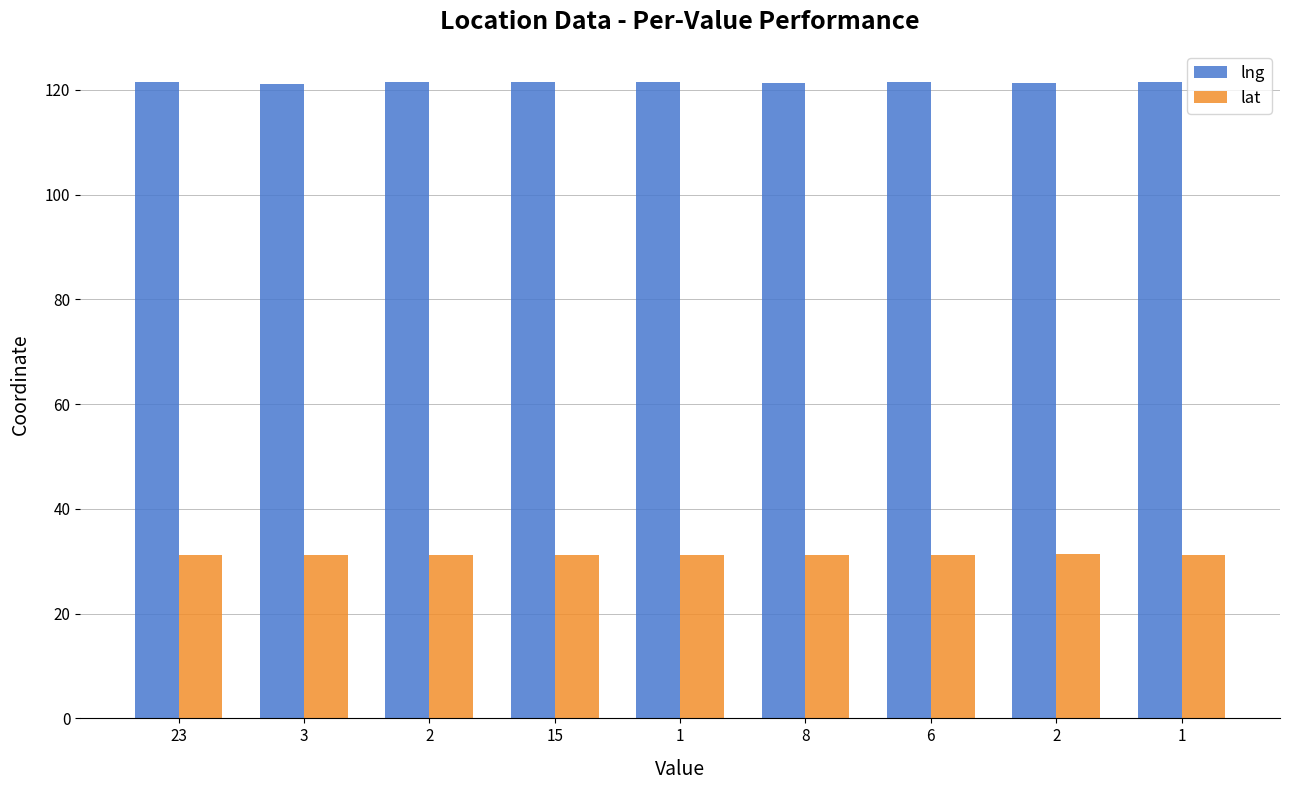

Reading right to left, list all the values displayed in this chart.

lng: 121.5	121.3	121.5	121.4	121.4	121.6	121.4	121.1	121.5
lat: 31.2	31.4	31.3	31.1	31.2	31.2	31.2	31.2	31.2